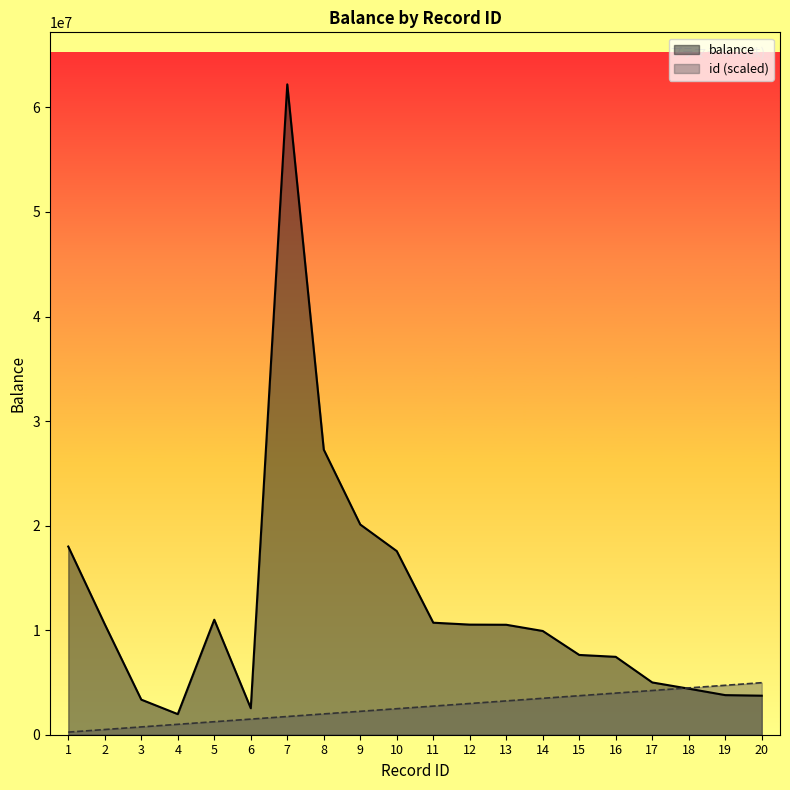

Rank the series at 1 from lowest to highest value.

id (scaled), balance